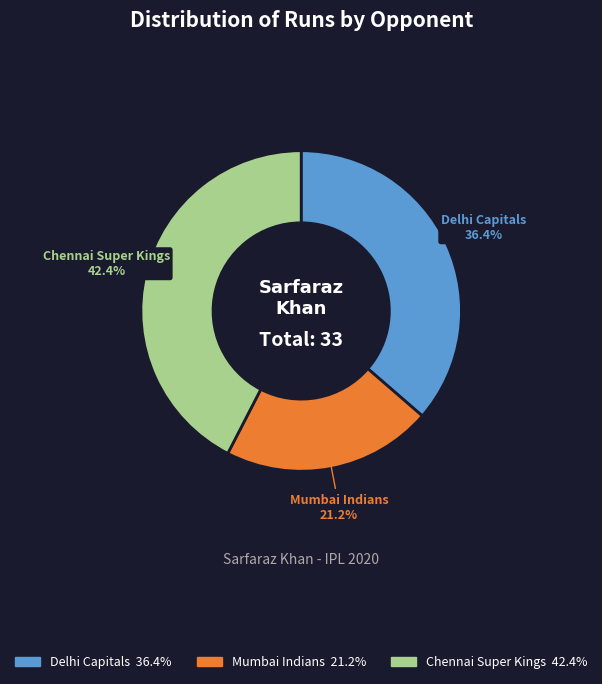

How much of the chart is everything except Mumbai Indians?

78.8%